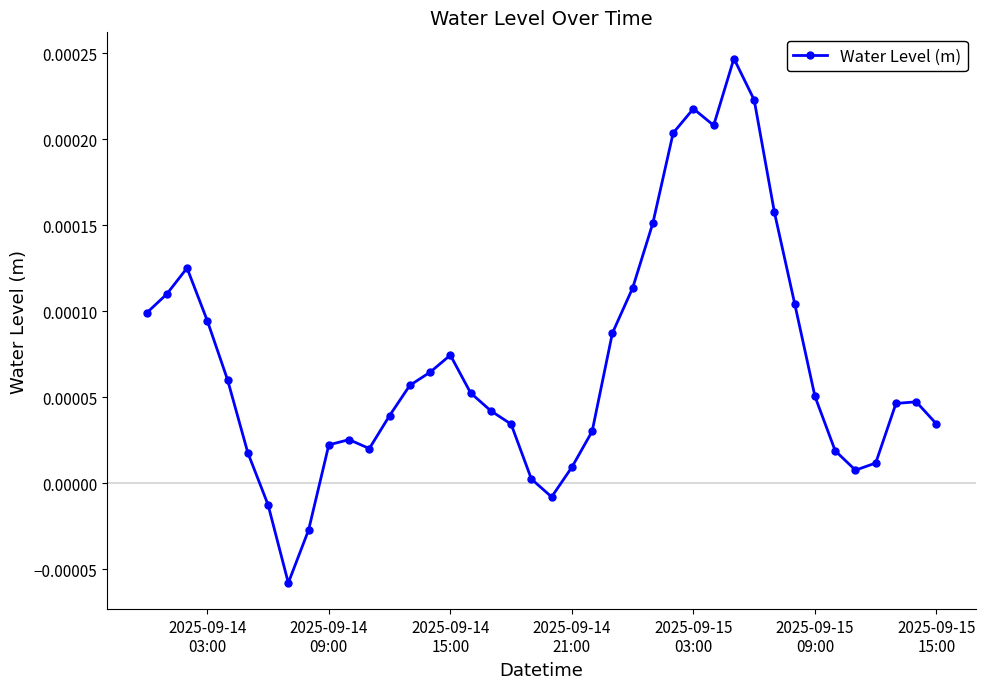

How many values are above zero?

36